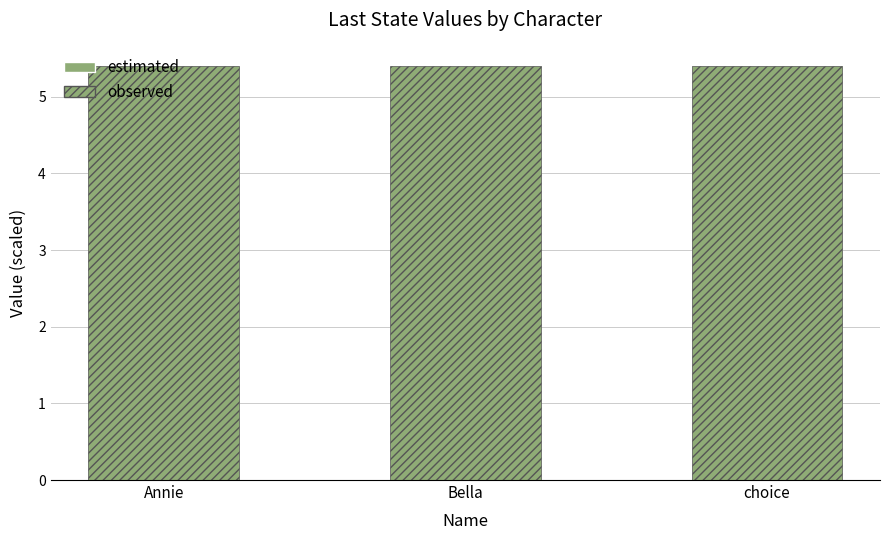

True or false: estimated has a value of 0.0 at Bella.

True